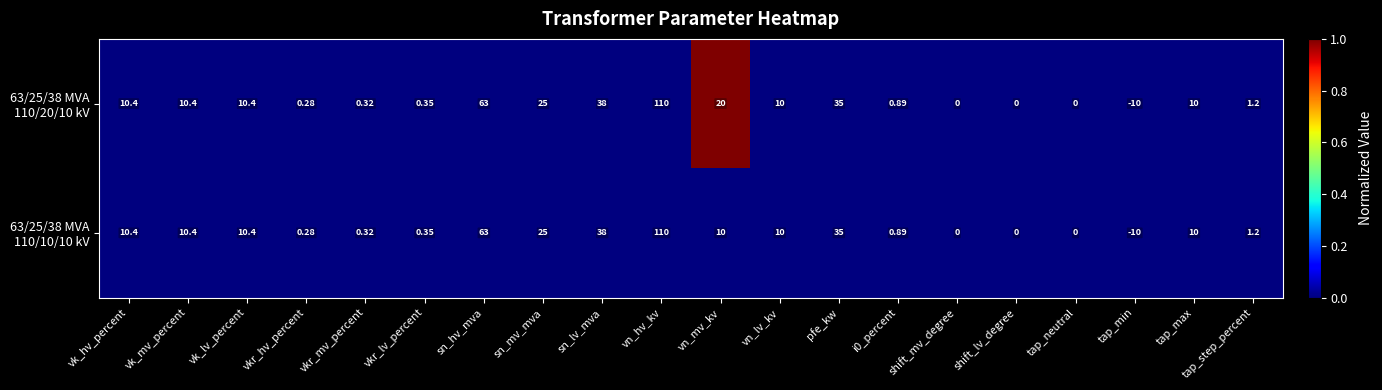

How many categories are shown in the chart?

20